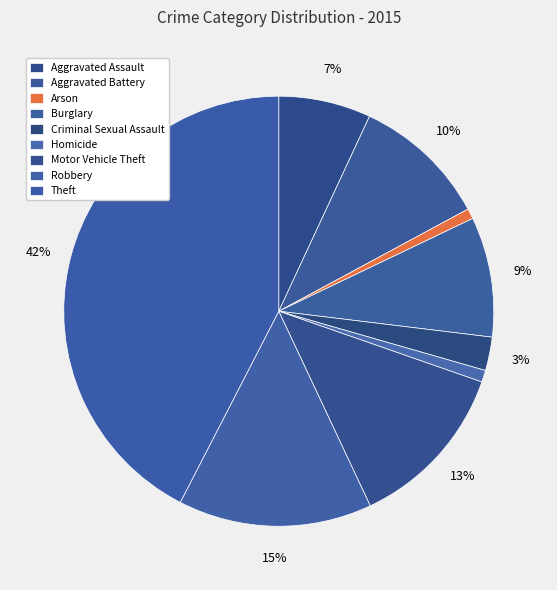

How many segments does this pie chart have?

9